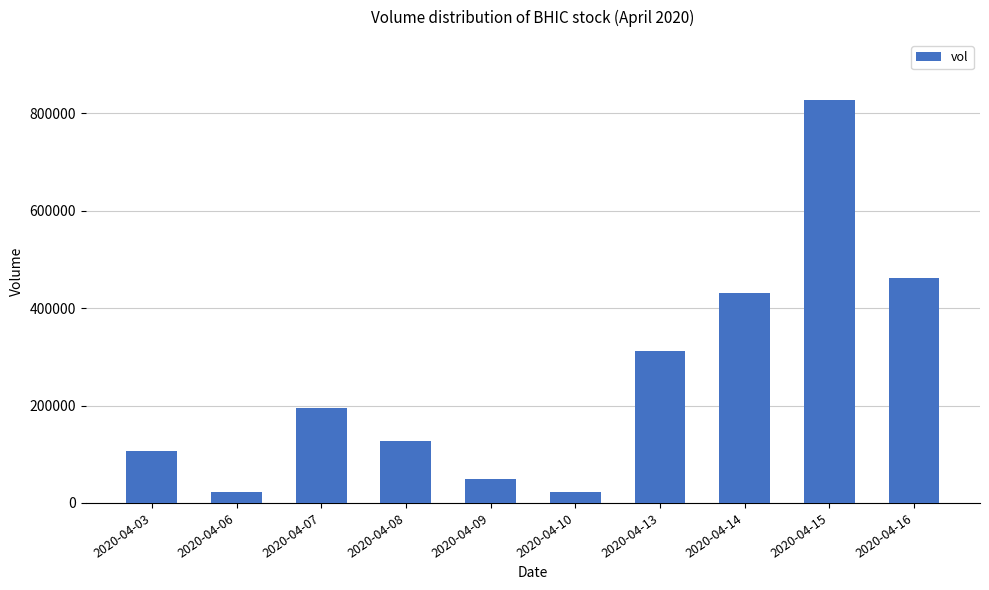

What is the maximum value shown in the chart?

826600